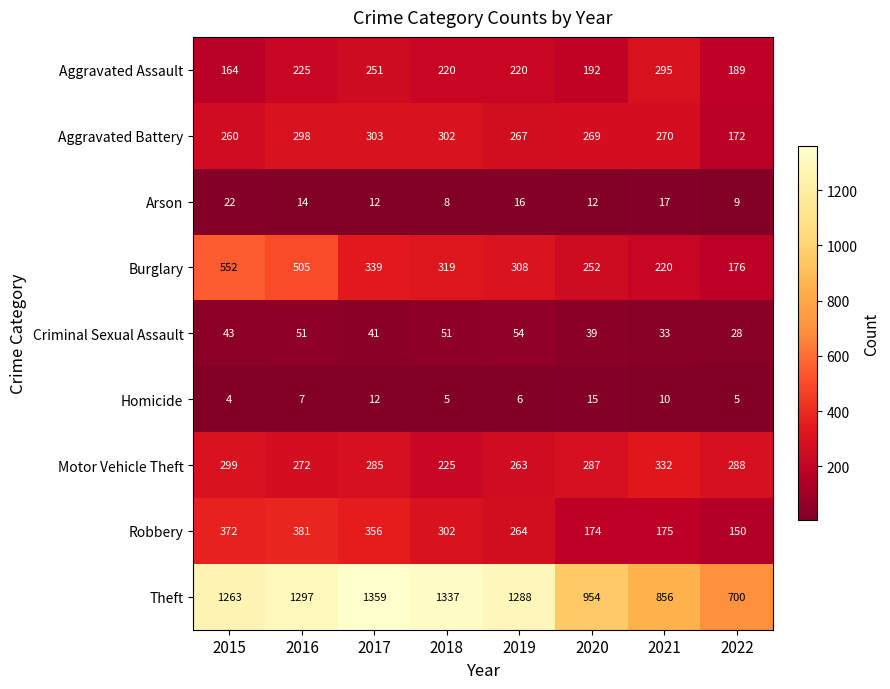

Which series has the largest total across all categories?

Theft